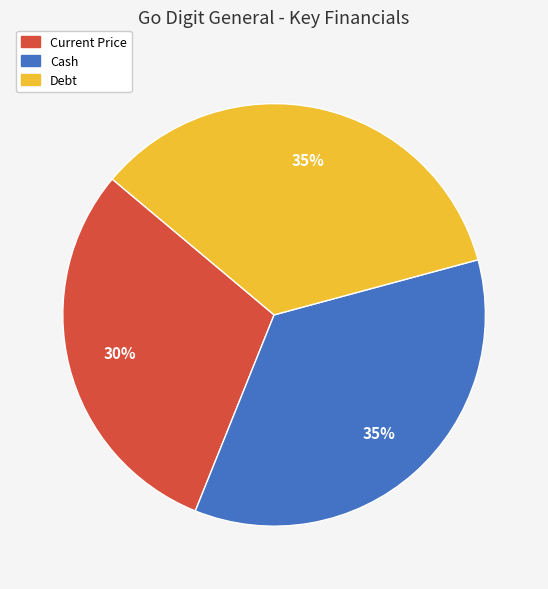

The Cash slice represents 25% of the pie. True or false?

False